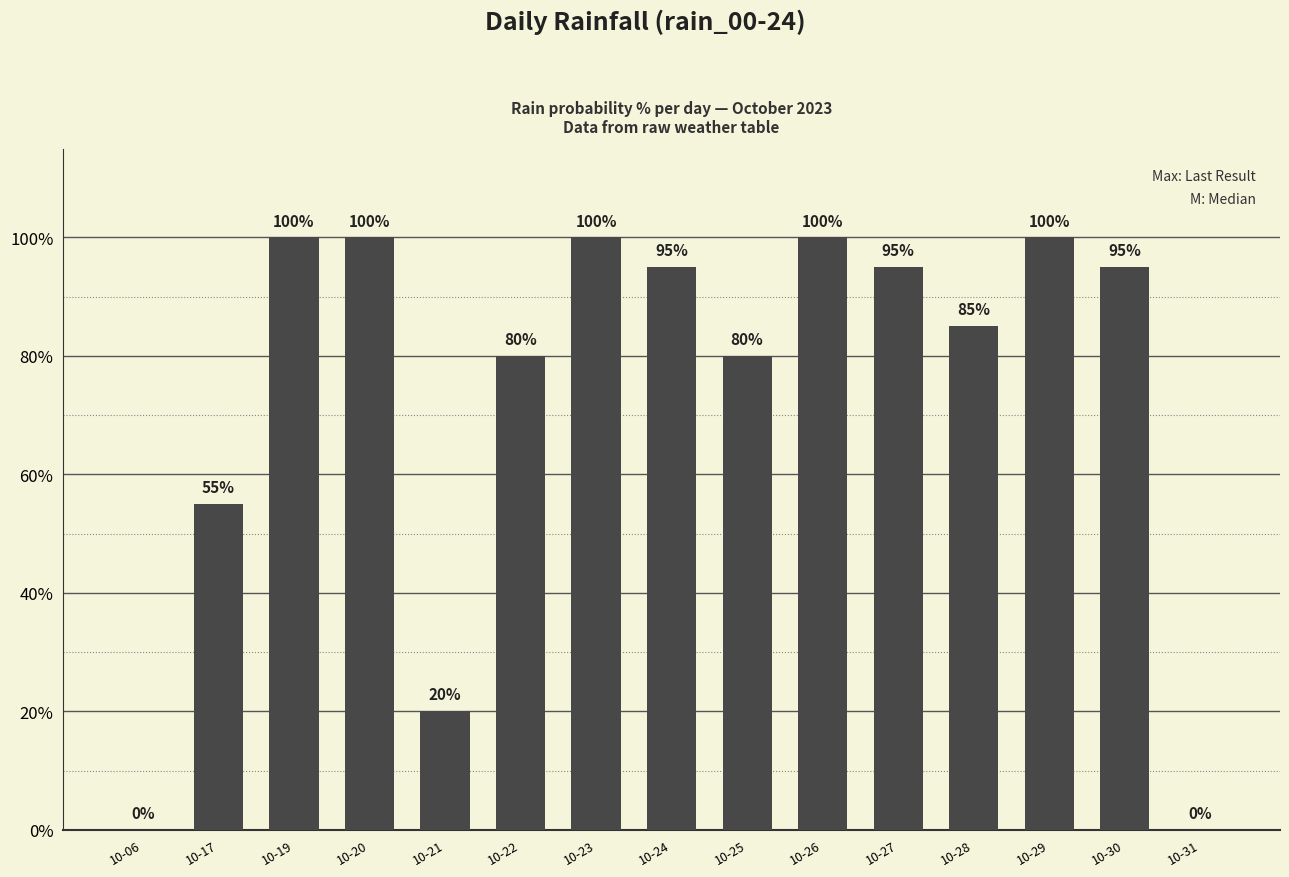

How many values are above zero?

13